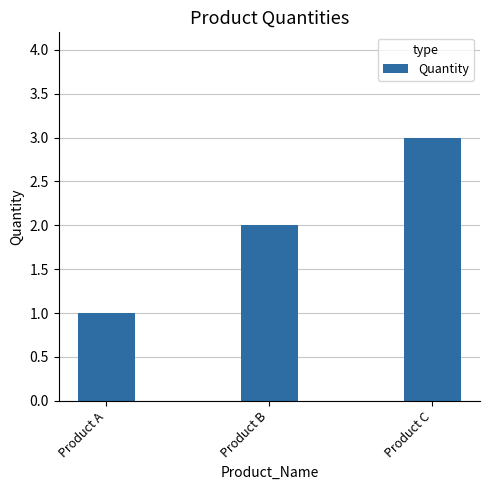

How many data points are less than 2?

1